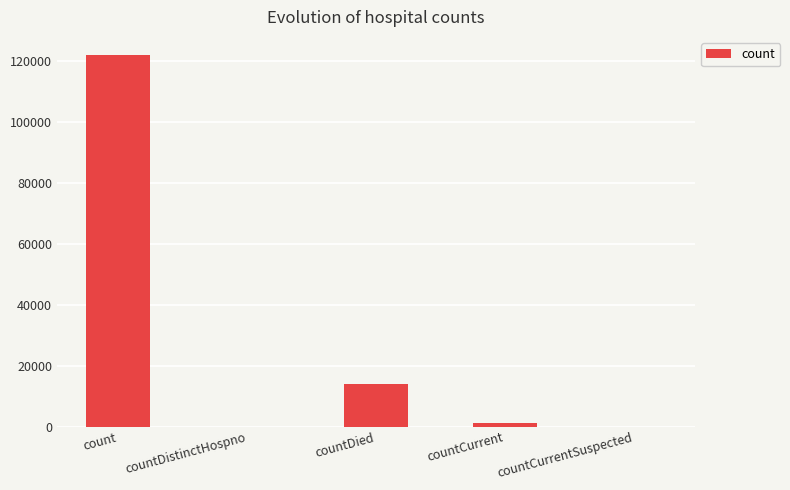

Which label corresponds to the largest value in the chart?

count